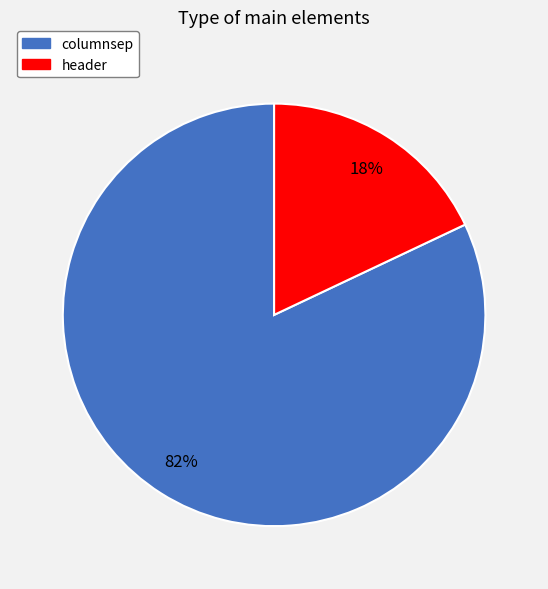

Which has a higher value, header or columnsep?

columnsep